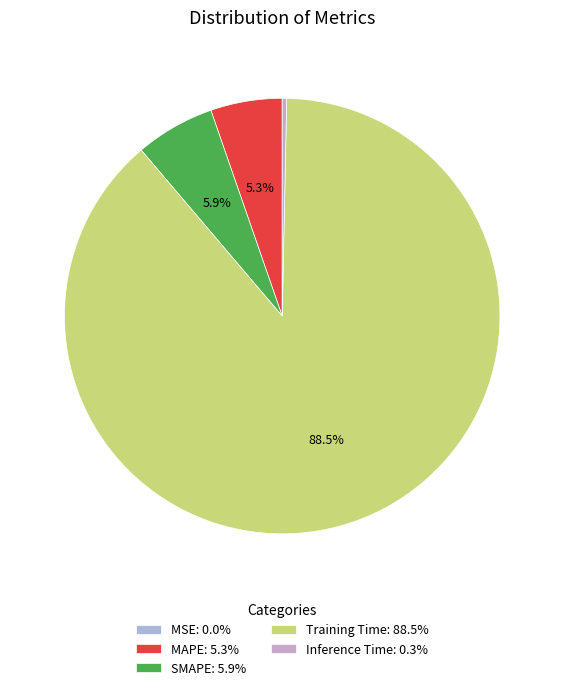

What is the largest slice in the pie chart?

Training Time